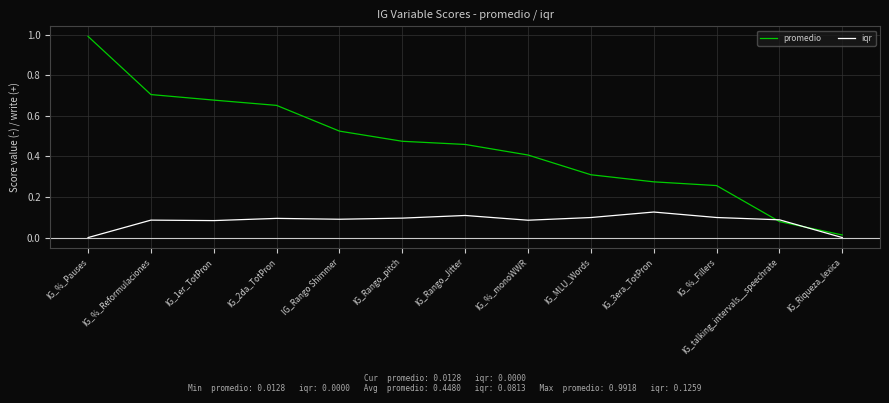

How many categories are shown in the chart?

13